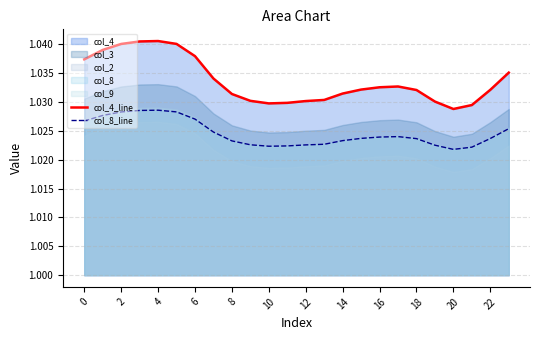

Rank the series by their maximum value, from lowest to highest.

col_8_line, col_4_line